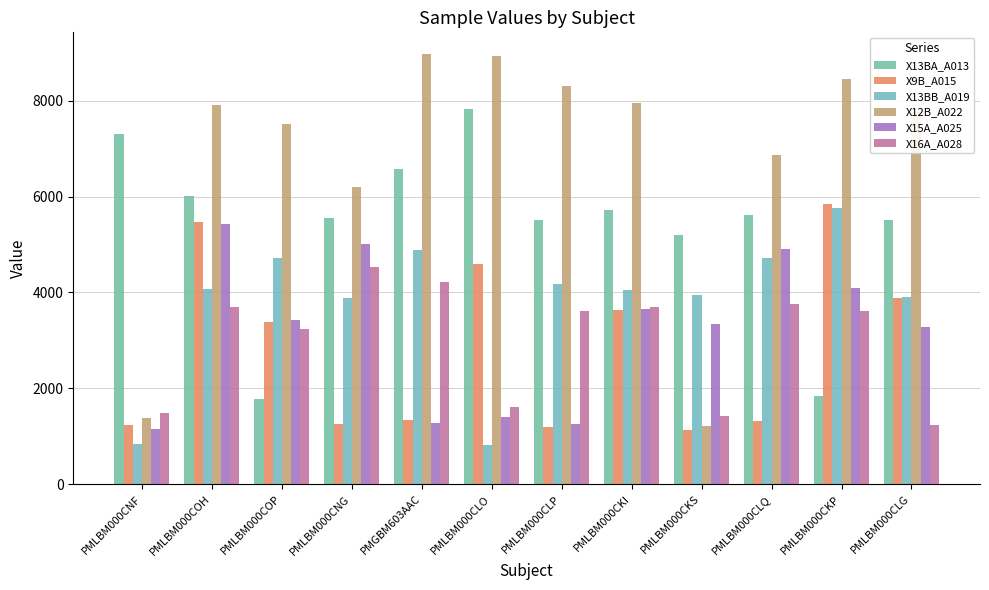

What is the label of the 8th bar from the right?

PMGBM603AAC